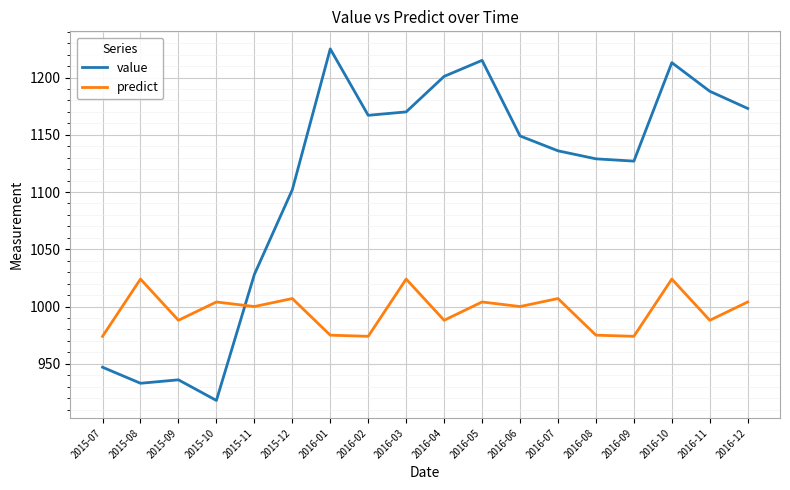

What is the sum of the predict values at 2015-08 and 2015-07?

1998